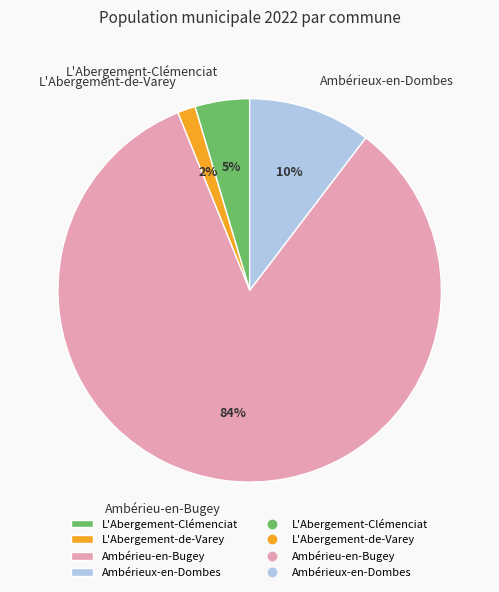

The Ambérieux-en-Dombes slice represents 10% of the pie. True or false?

True